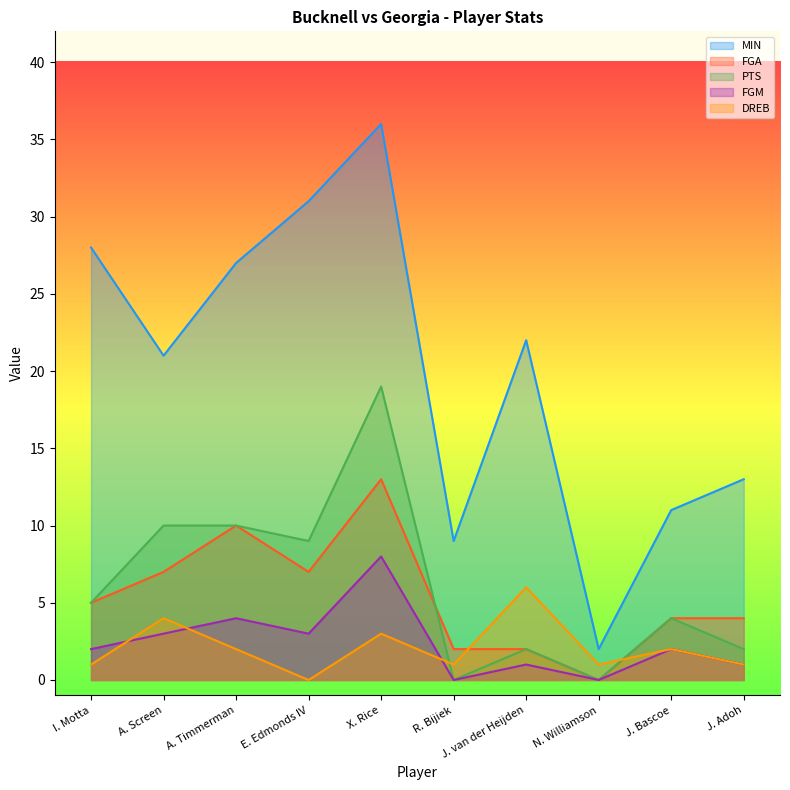

What is the label of the 8th point from the right?

A. Timmerman